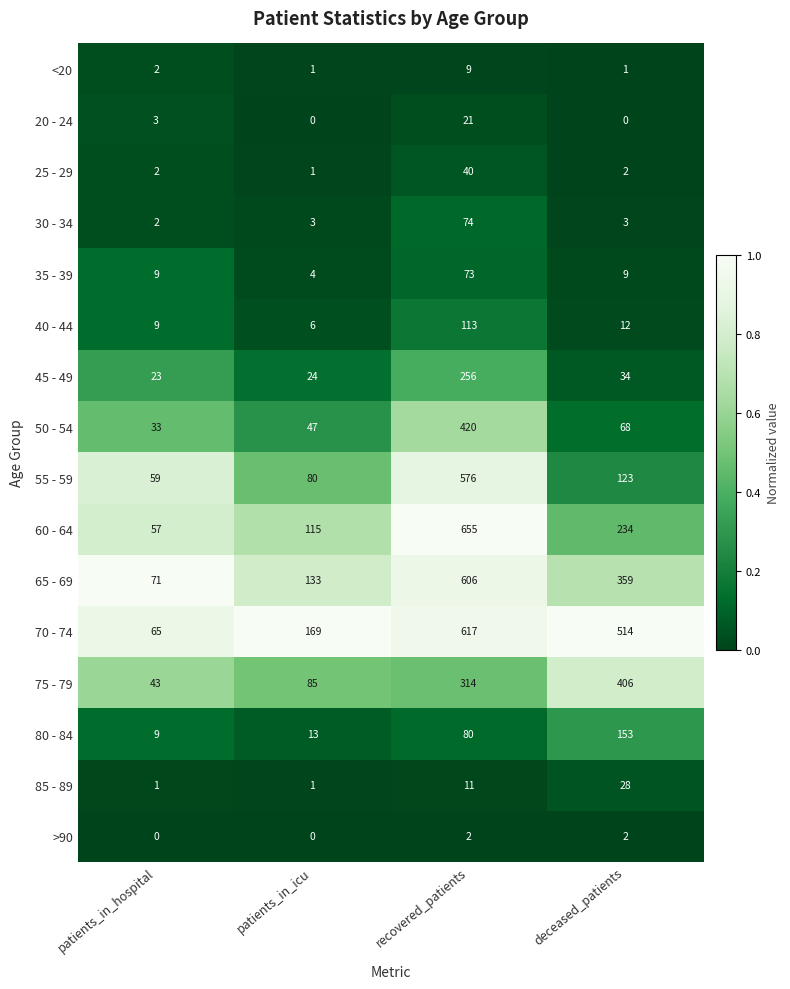

Which series has the widest spread of values?

60 - 64